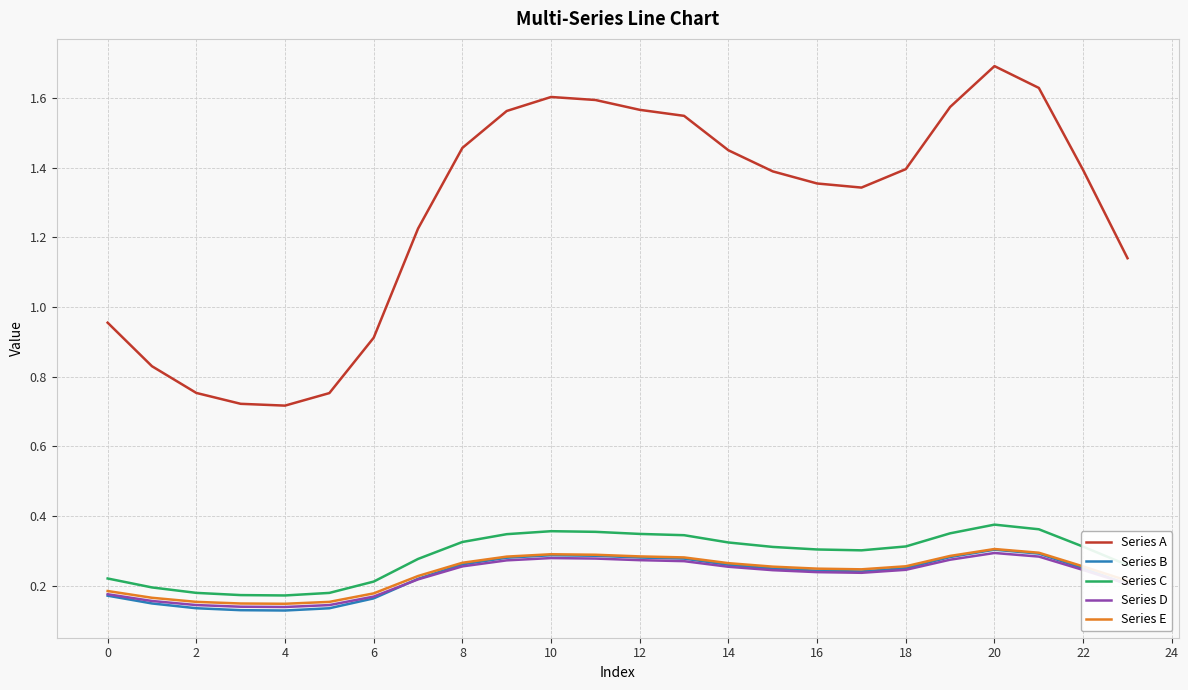

True or false: Series C and Series B cross at least once.

False